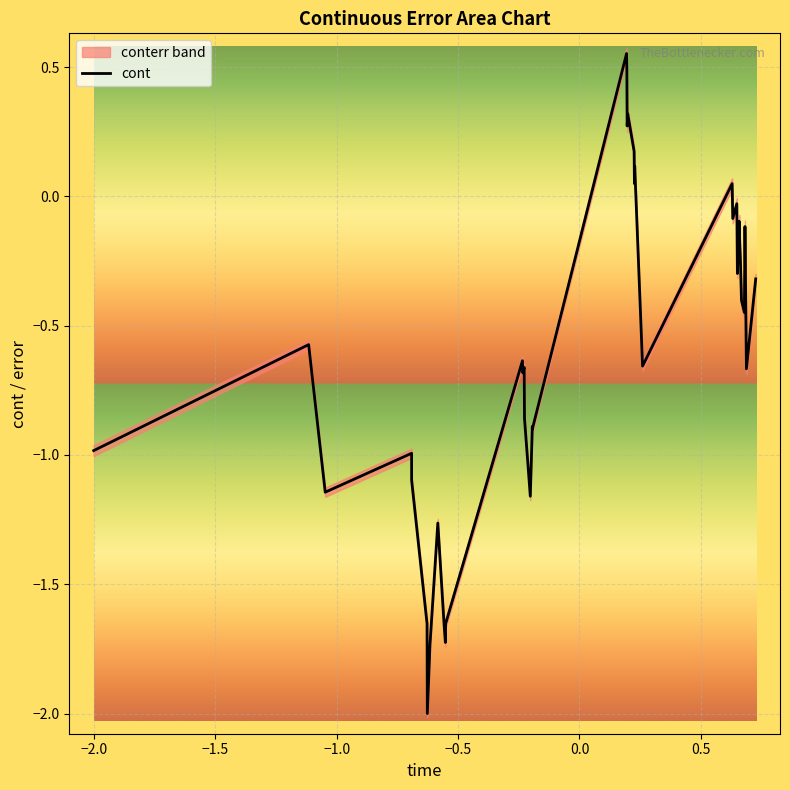

How many values are below 0?

32